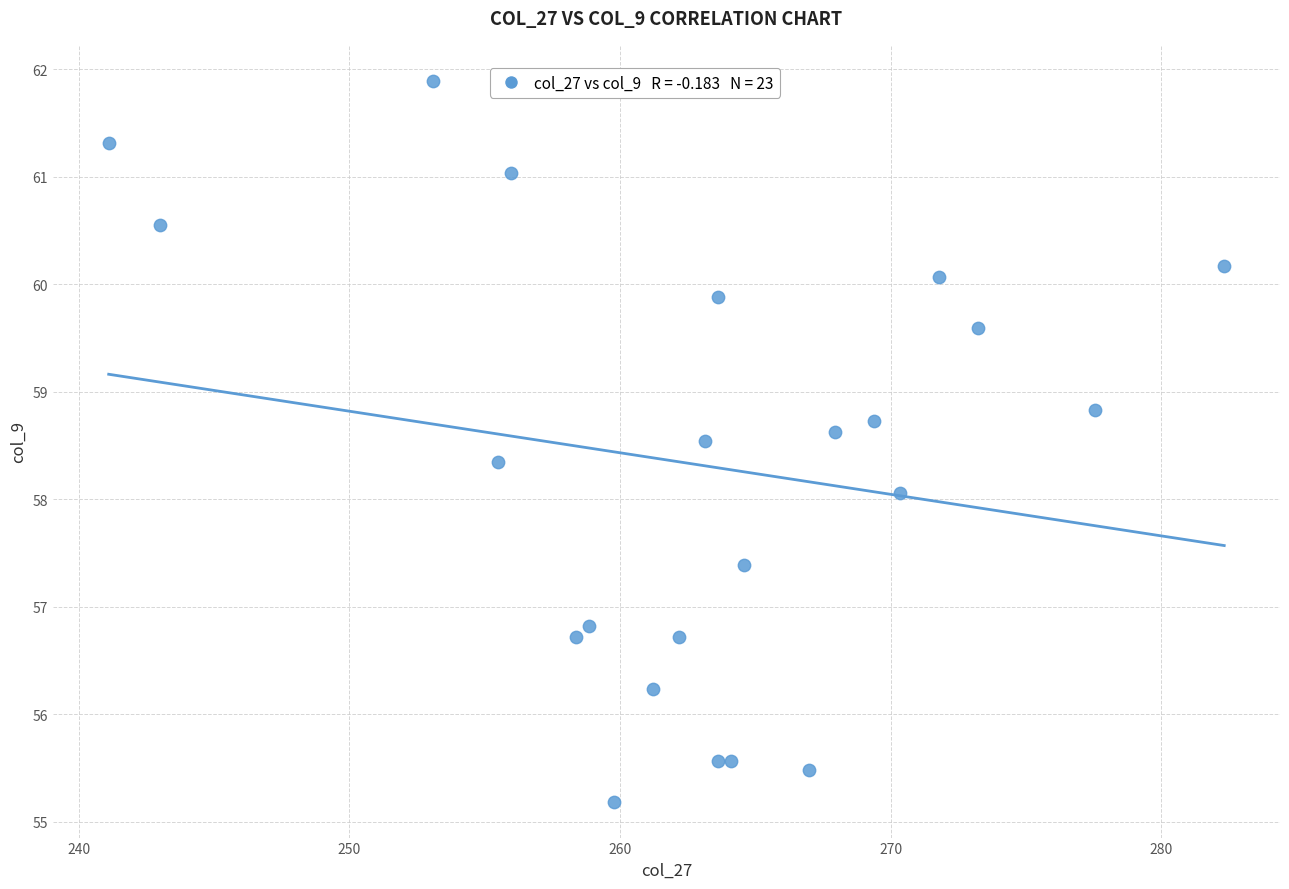

What is the range of Y values (max minus min)?

6.7